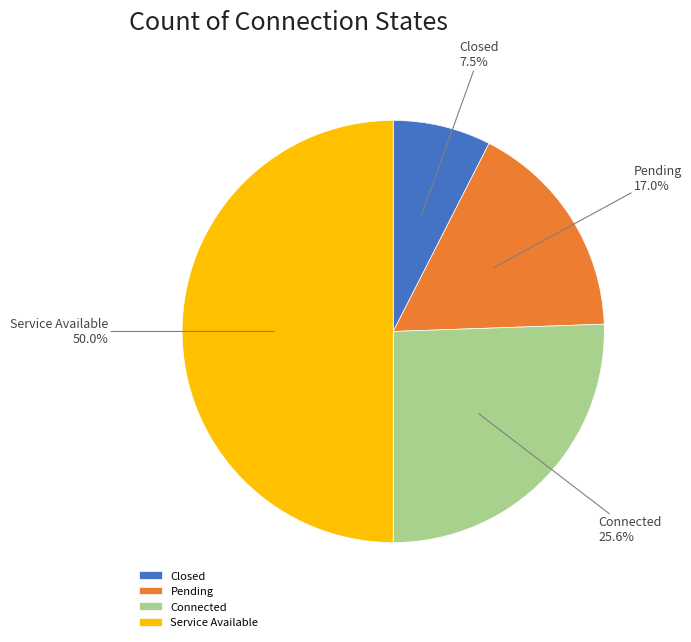

What percentage is NOT represented by Service Available?

50.0%